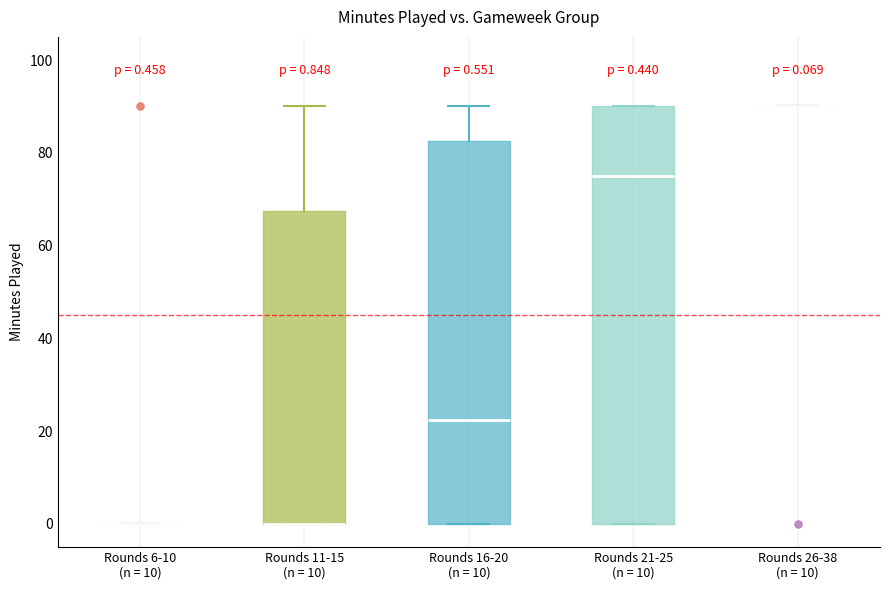

Comparing the boxes themselves (not the whiskers), which one is the tallest?

Rounds 21-25 (n = 10)